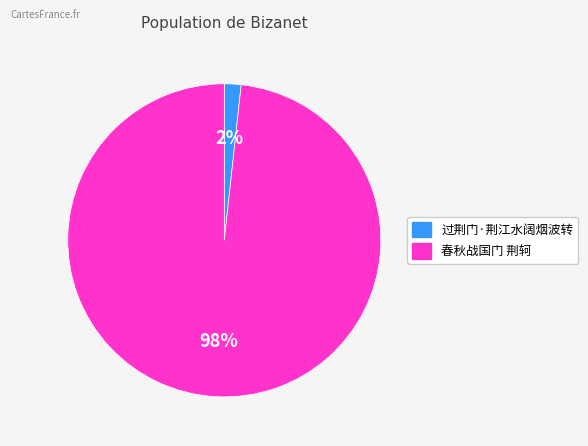

Is there any slice that represents more than half of the pie?

Yes